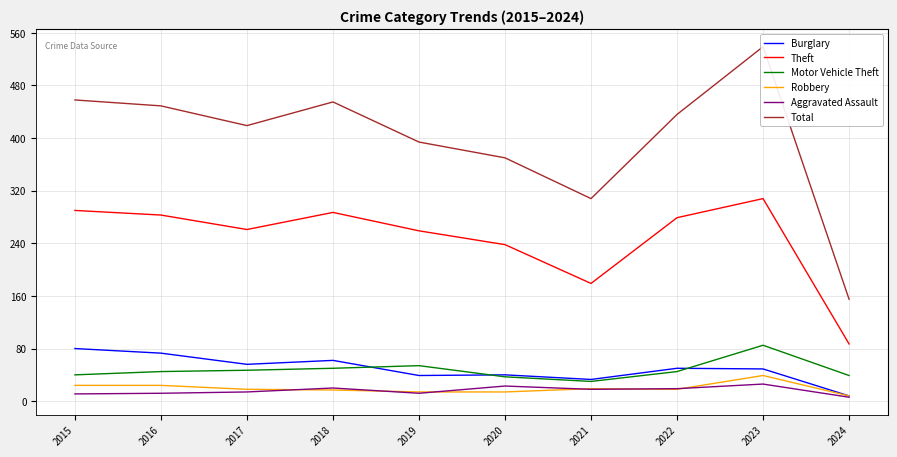

Which label corresponds to the smallest value in the chart?

2024